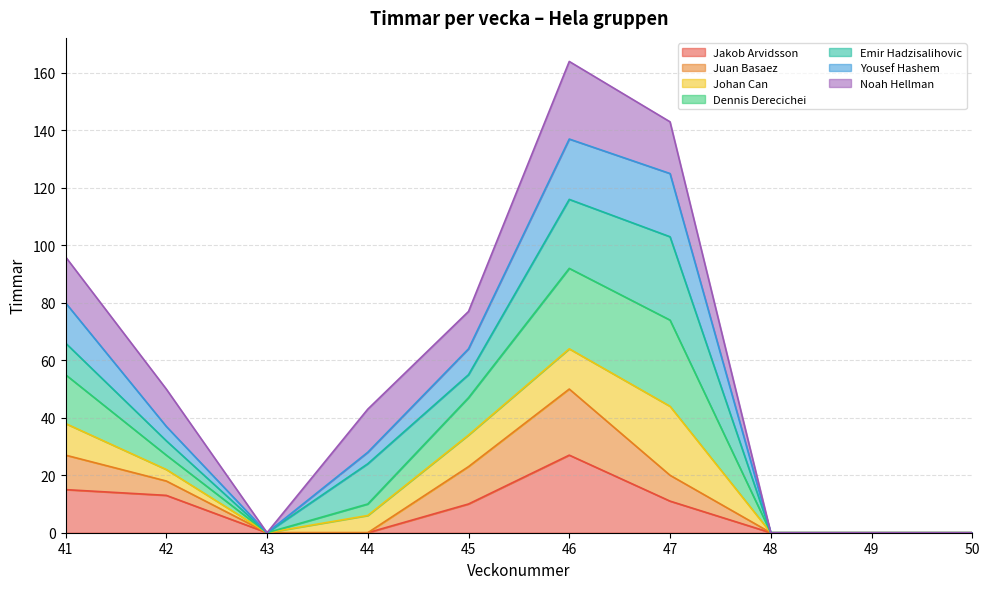

What is the maximum value for Juan Basaez?

50